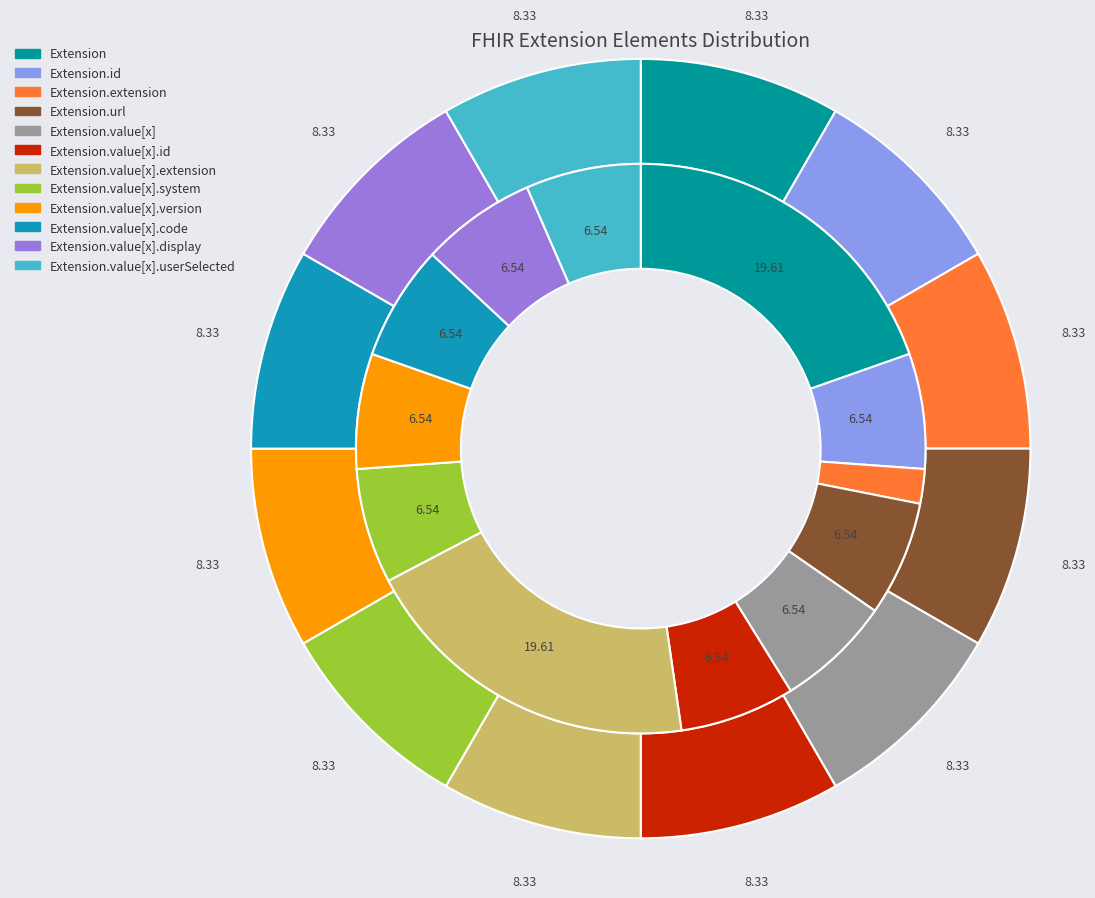

Is there any slice that represents more than half of the pie?

No